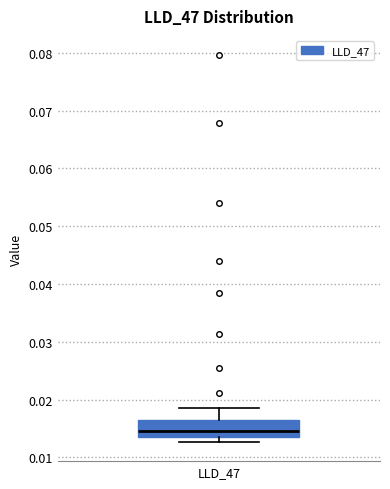

Transcribe this box plot: give where the median line is, the range the box spans, and where the two whiskers end, as read against the y-axis. The values are not printed on the chart, so give them approximately, as read against the axis.

median 0.015, box 0.014 to 0.017, whiskers 0.013 to 0.018